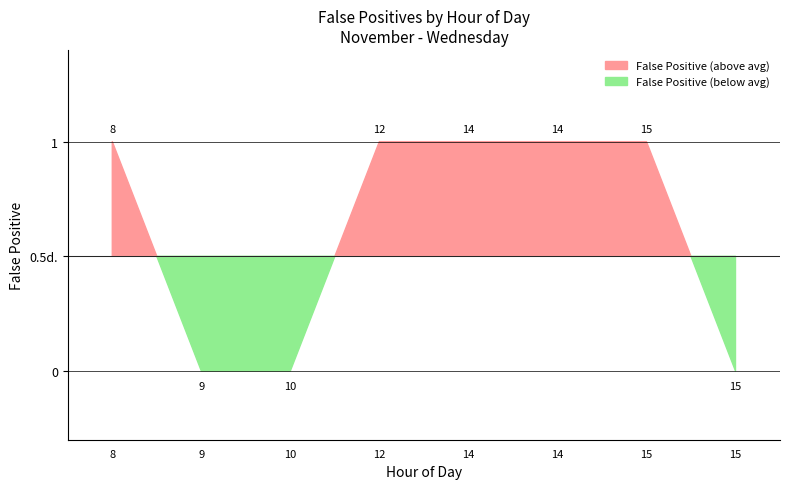

Which label corresponds to the smallest value in the chart?

9